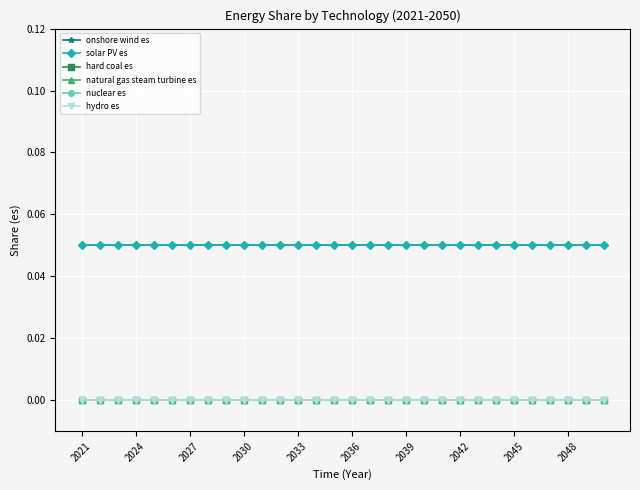

True or false: nuclear es and hard coal es cross at least once.

False